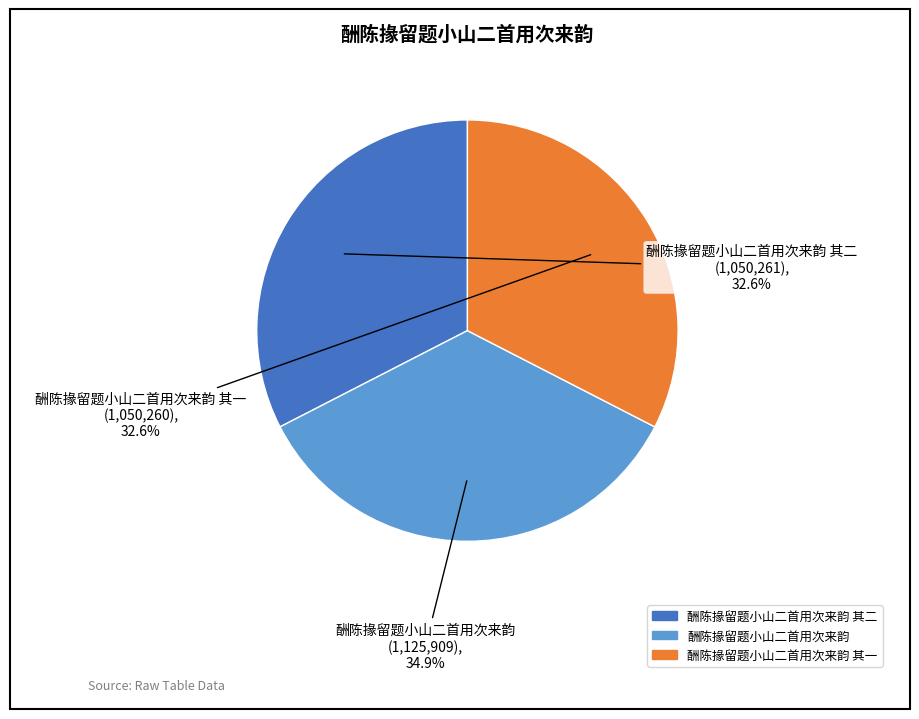

Does 酬陈掾留题小山二首用次来韵 account for over 50% of the chart?

No